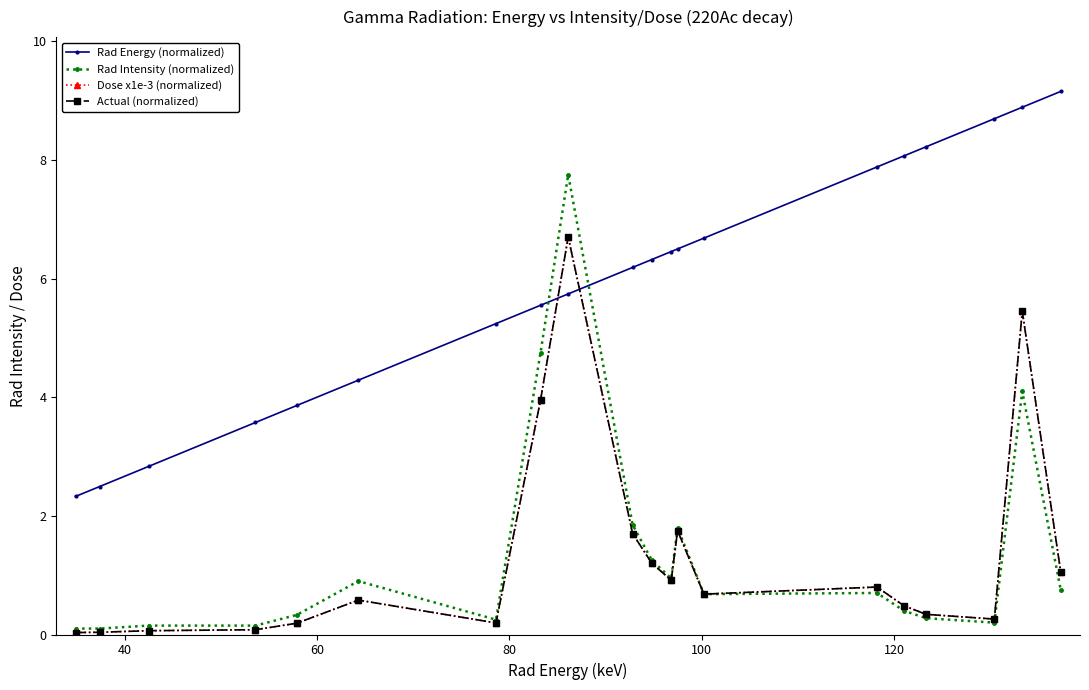

What is the minimum value for Rad Energy (normalized)?

2.3